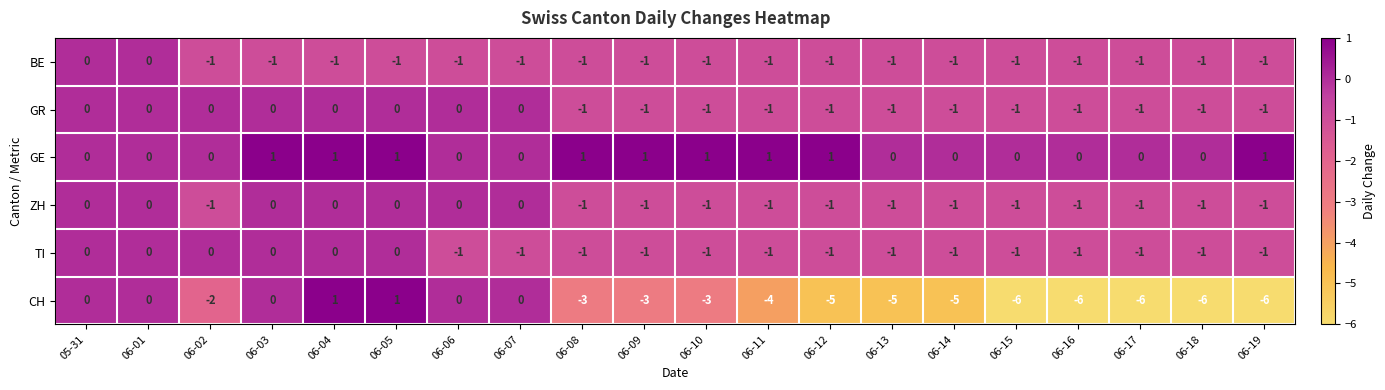

At how many categories does at least one series exceed -2?

20